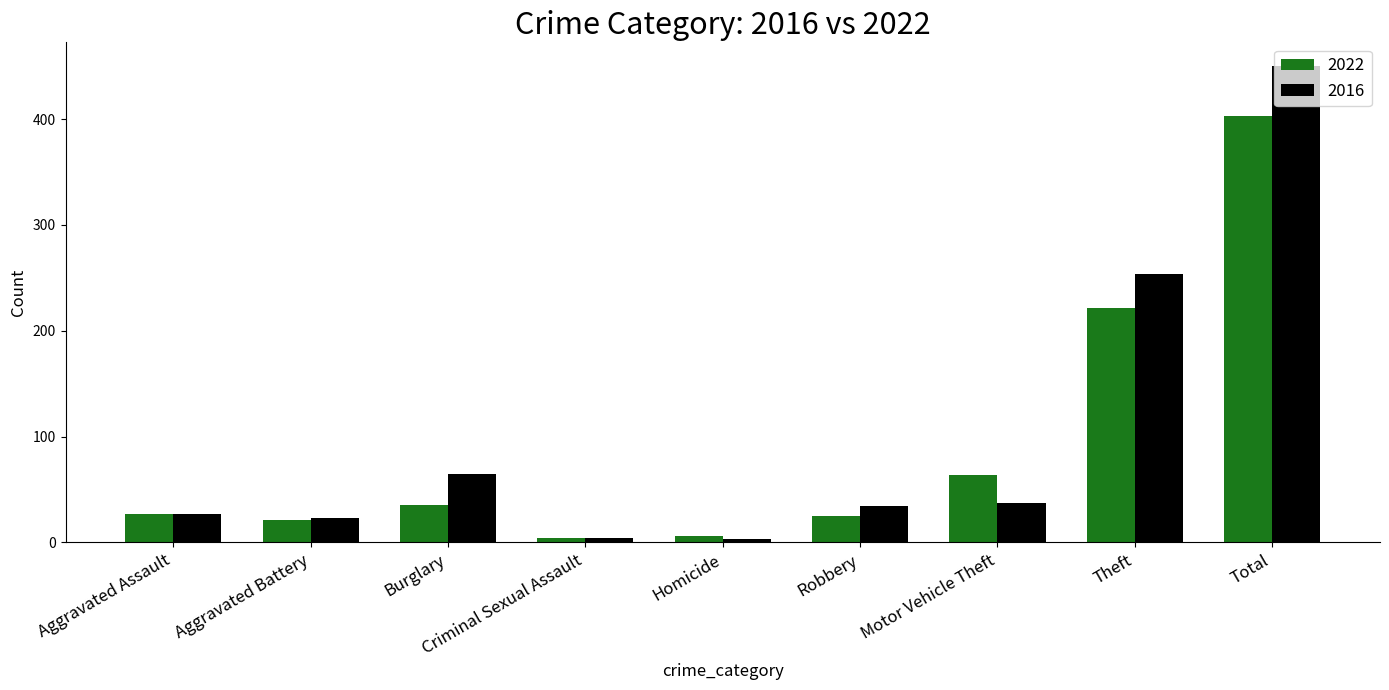

What is the lowest value of the 2022 series?

4